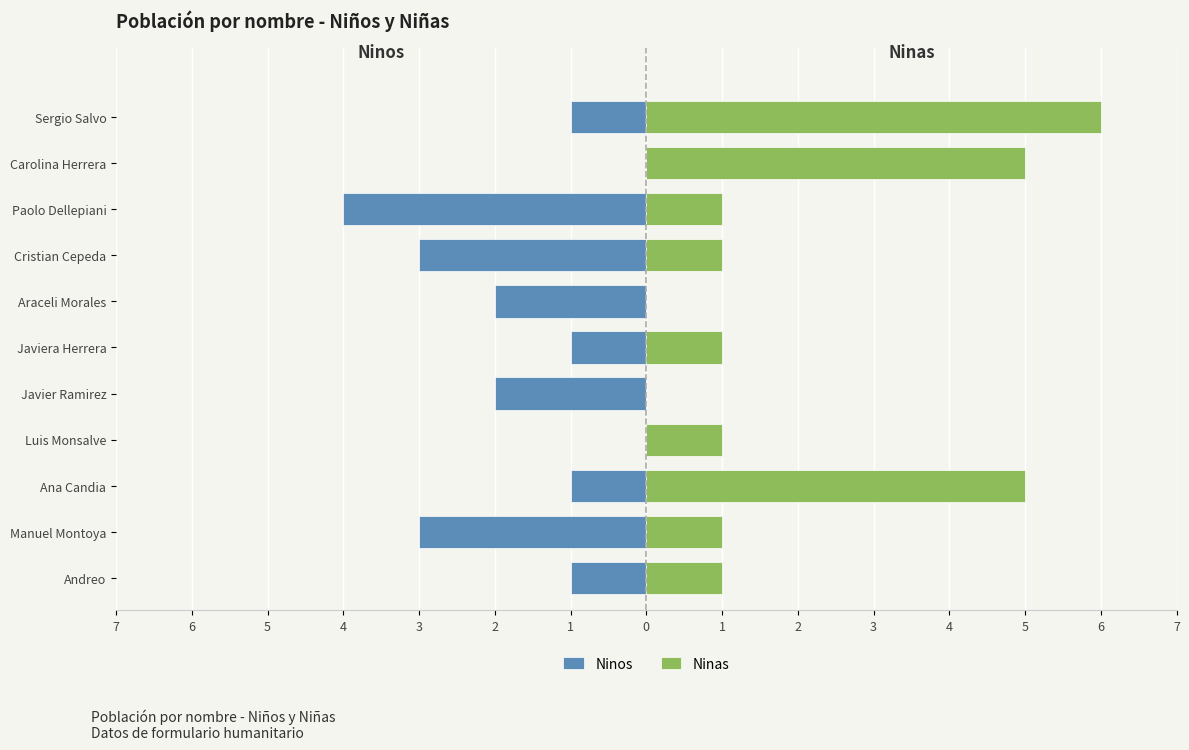

What is the sum of all Ninas values?

22